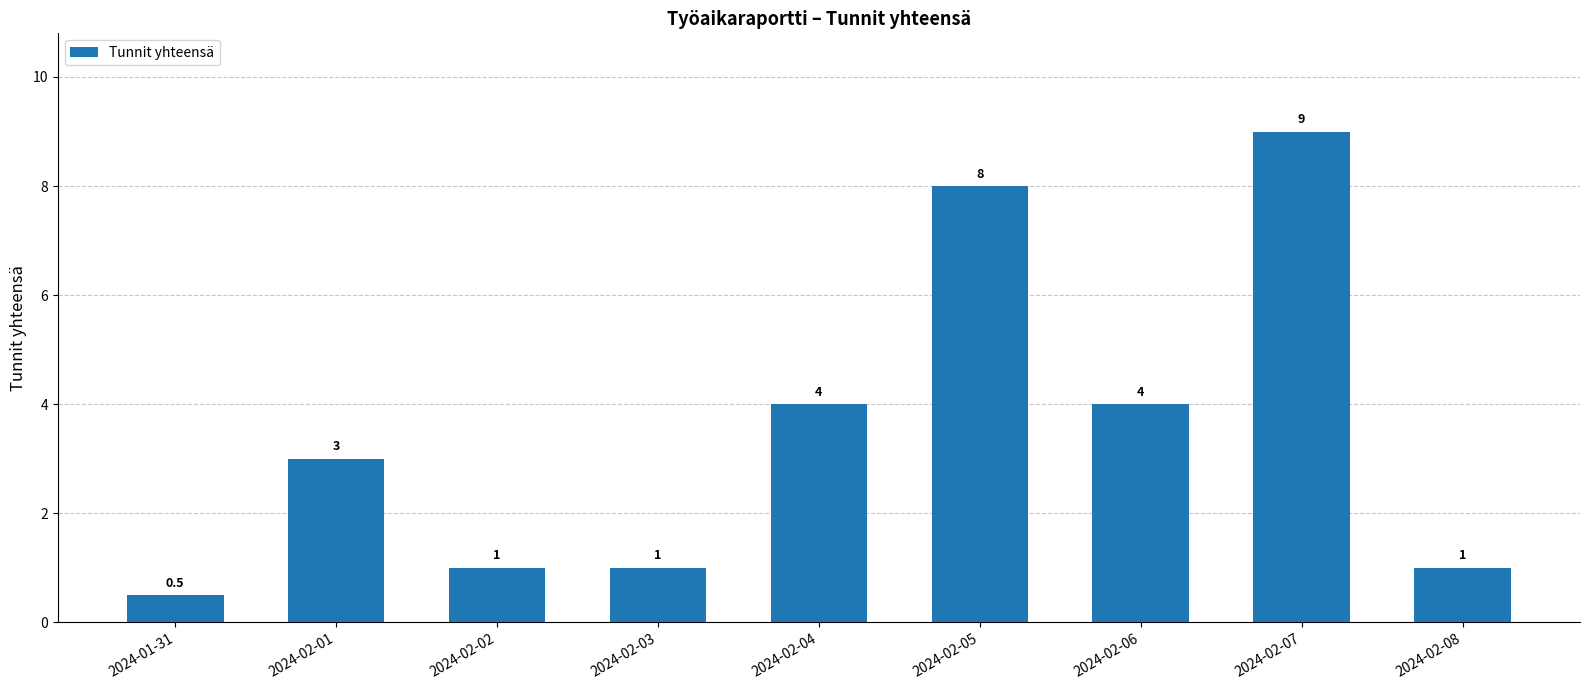

How many bars are there in total?

9